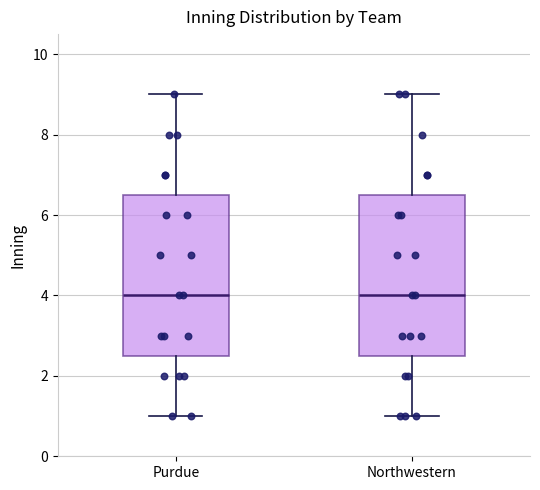

Reading left to right, read every box against the y-axis: the position of its median line, the range the box covers, and the ends of its whiskers. The values are not printed on the chart, so give them approximately, as read against the axis.

Purdue: median 4.0, box 2.6 to 6.6, whiskers 1.0 to 9.0
Northwestern: median 4.0, box 2.6 to 6.6, whiskers 1.0 to 9.0